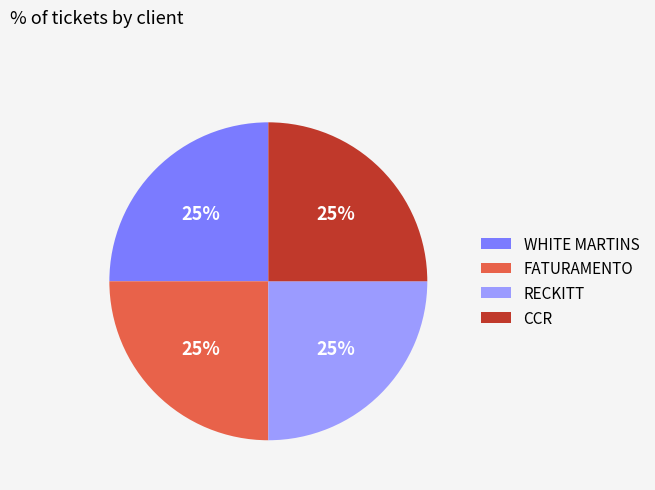

Does CCR account for over 50% of the chart?

No